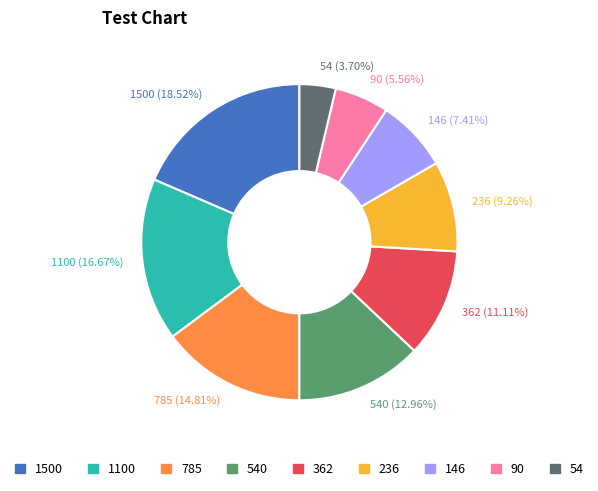

Count the number of slices in the pie.

9